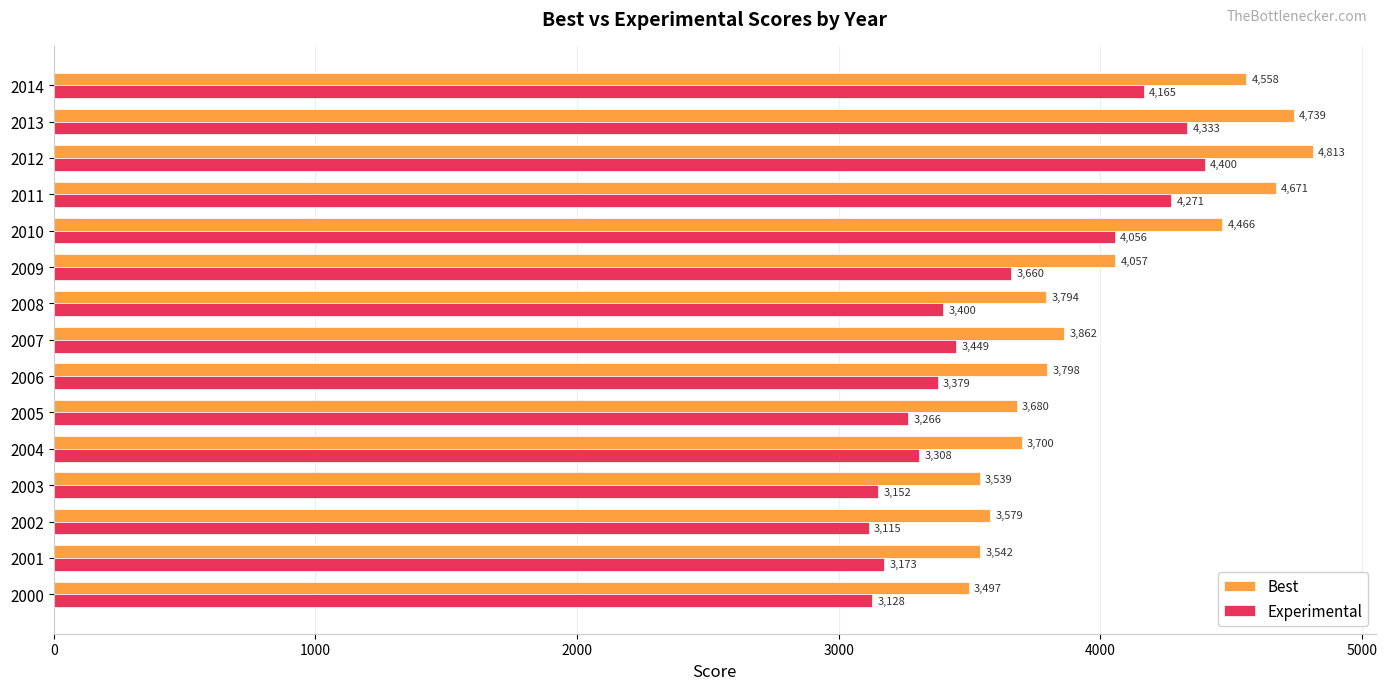

Between 2005 and 2012, which series saw the biggest shift?

Experimental